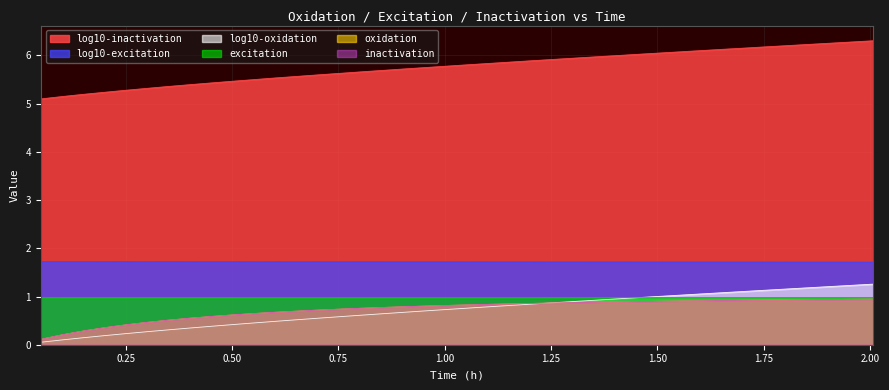

What are all the series names shown in the legend?

inactivation, oxidation, excitation, log10-inactivation, log10-oxidation, log10-excitation